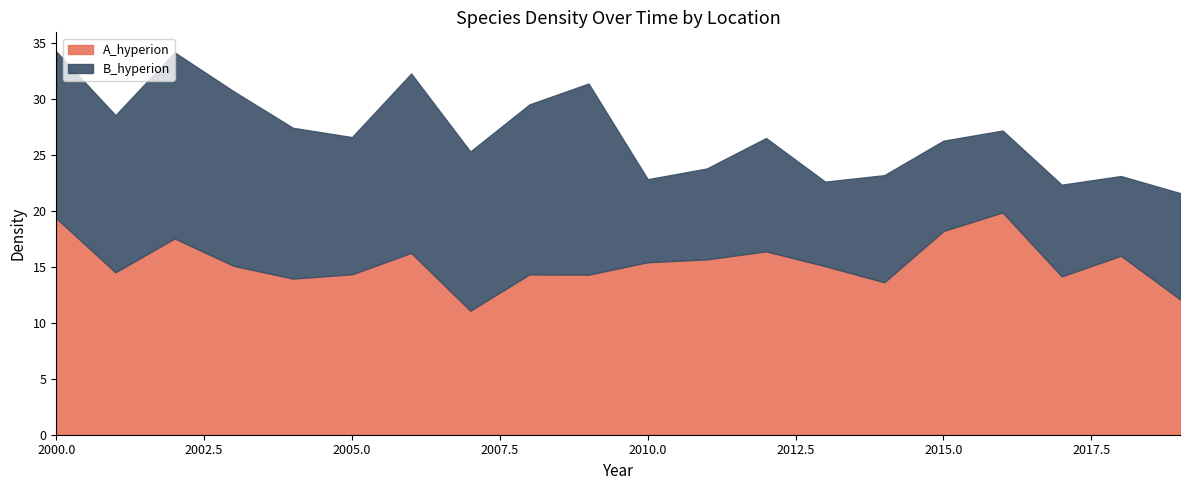

Rank the series by their average value, from lowest to highest.

B_hyperion, A_hyperion